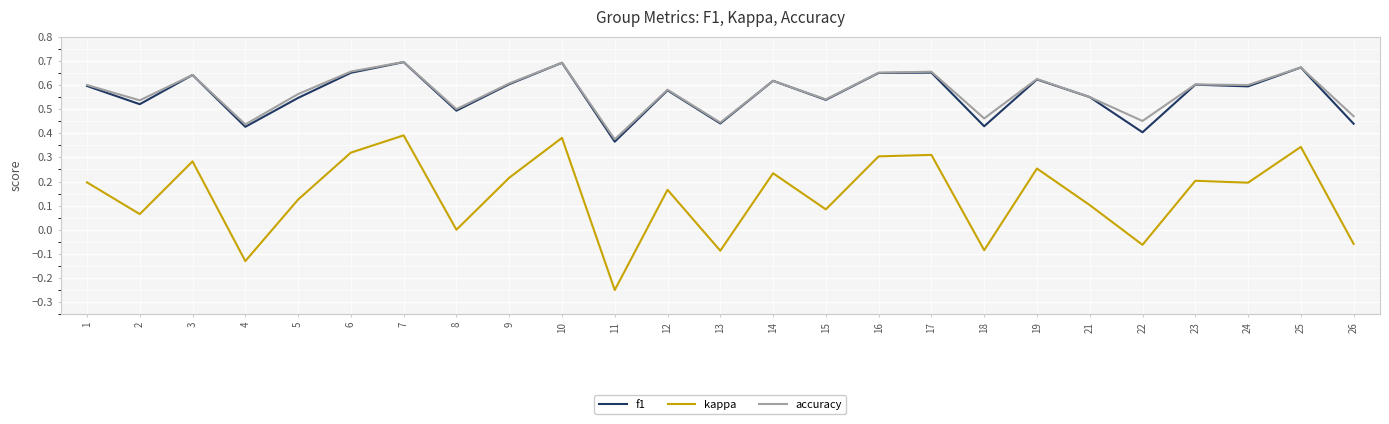

Which series has the largest range (max minus min)?

kappa